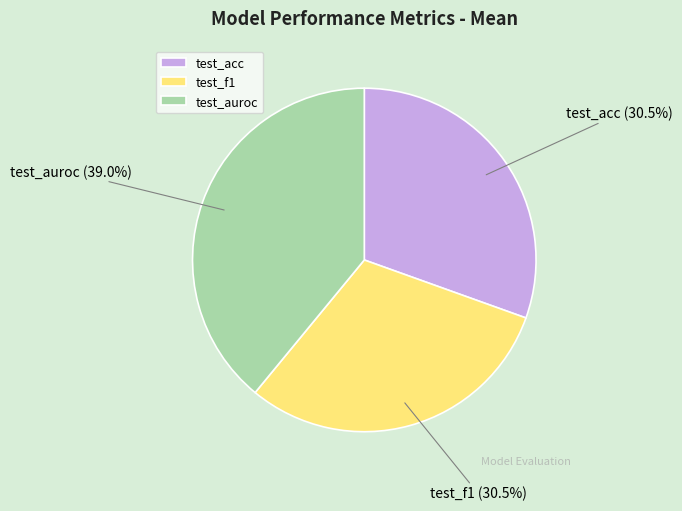

How many segments does this pie chart have?

3